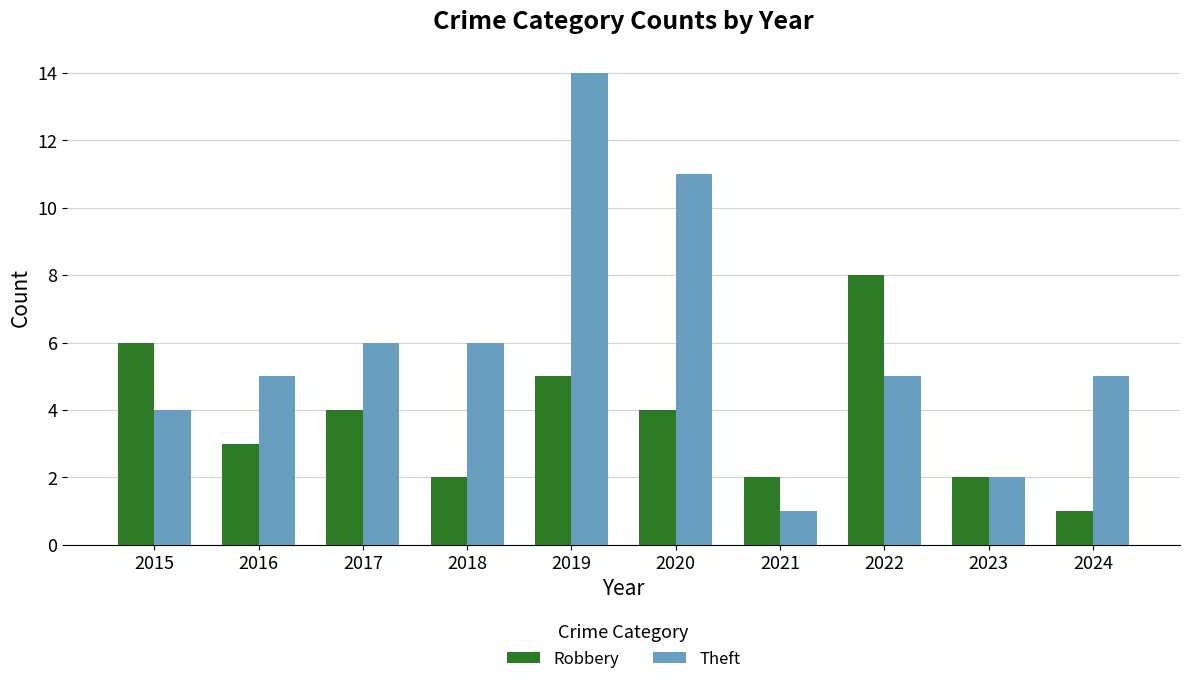

At how many categories does at least one series exceed 4?

8